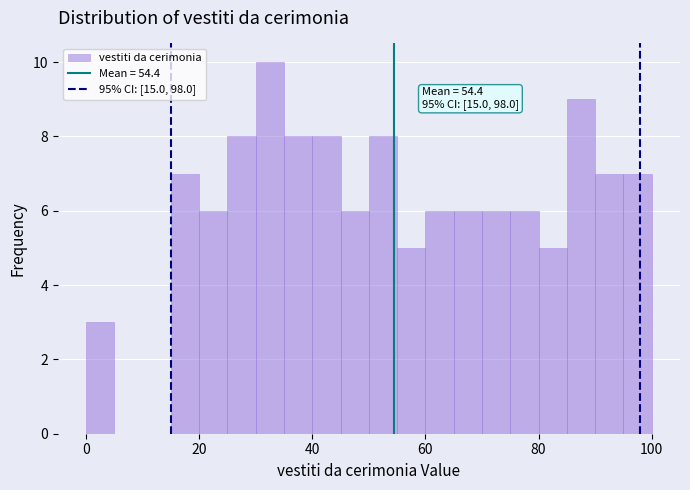

Read against the x-axis, roughly where is the centre of the tallest bar?

32